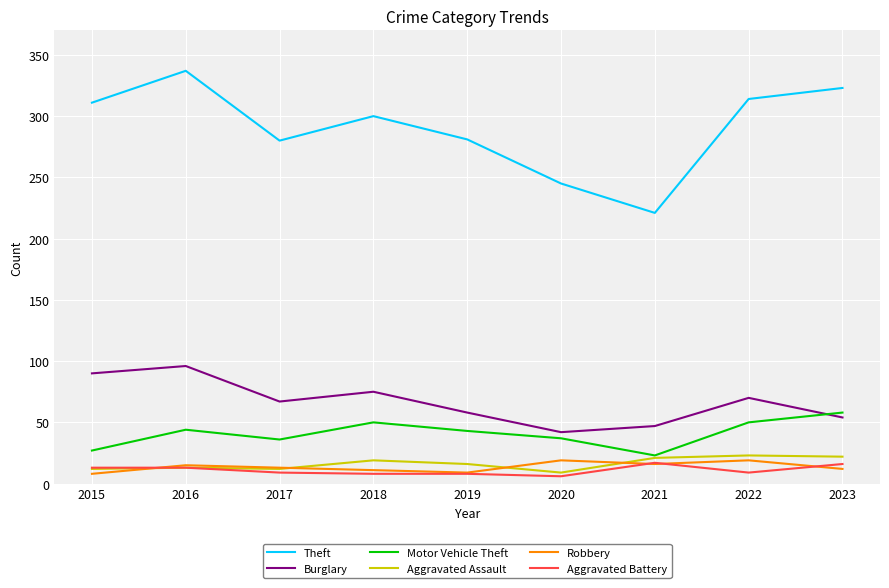

Between 2015 and 2020, which series saw the biggest shift?

Theft